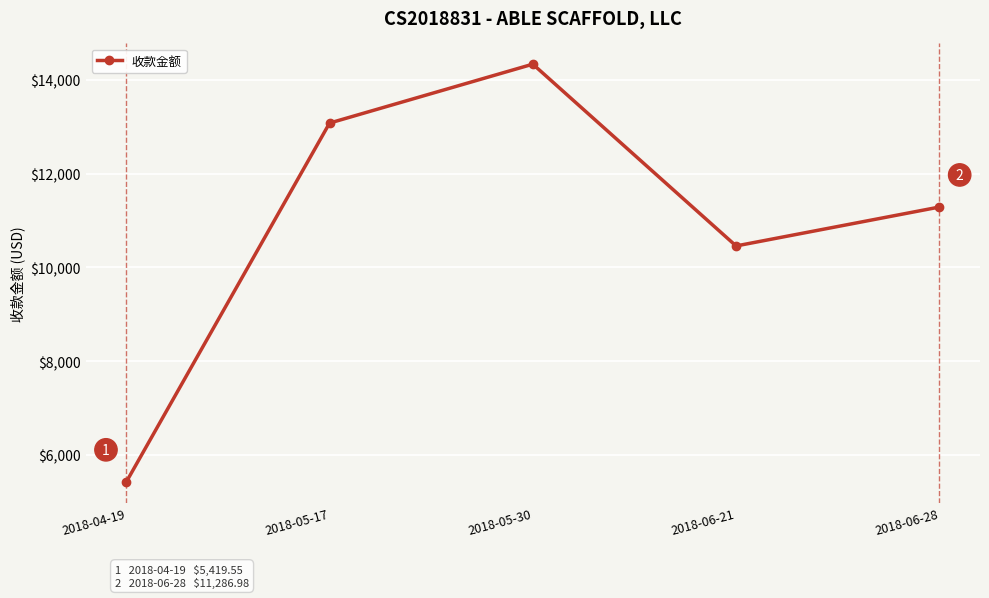

What is the smallest value displayed?

5419.6